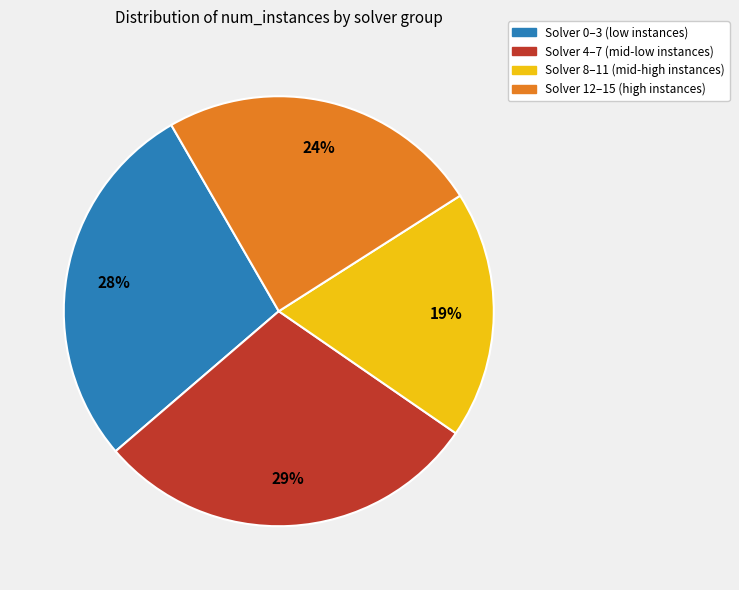

Does any single category account for the majority?

No